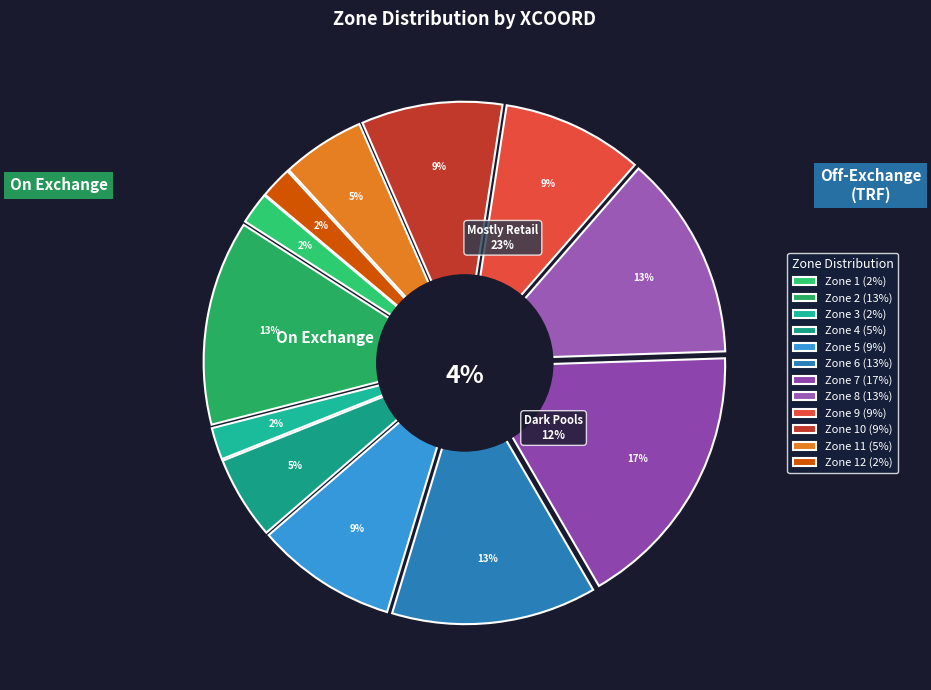

What percentage is the Zone 6 slice, to the nearest percent?

13%